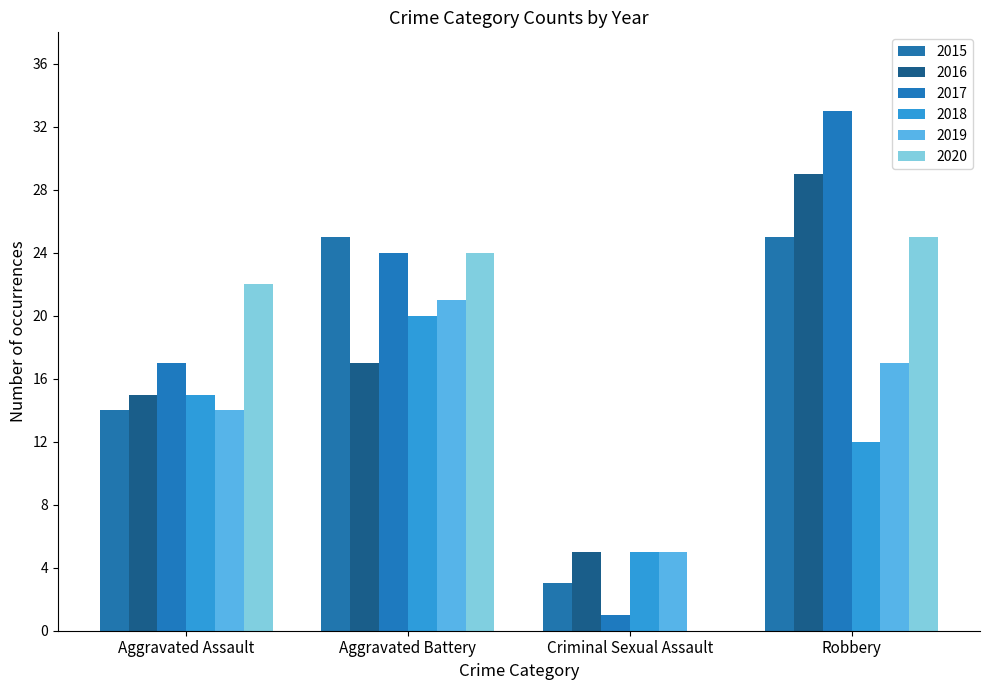

Does the chart contain stacked bars?

No